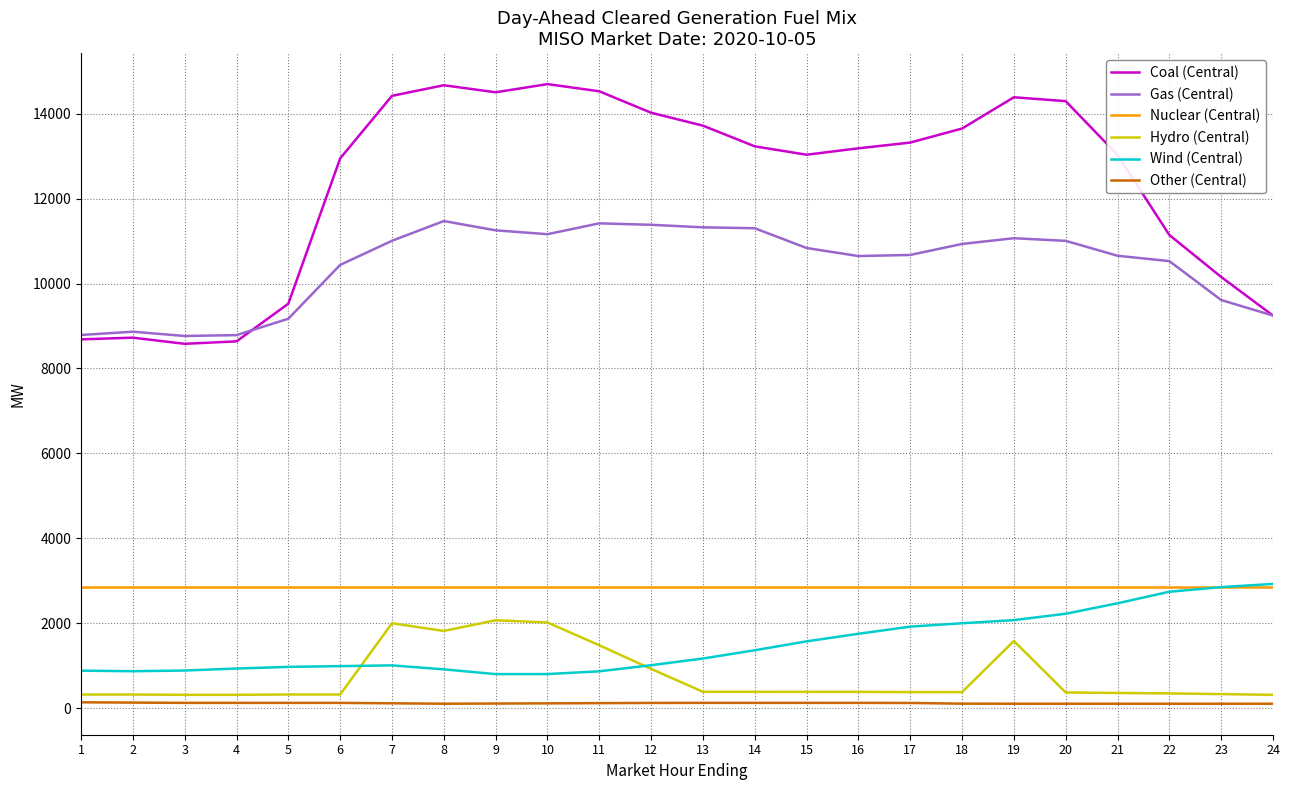

What is the maximum value shown in the chart?

14699.1